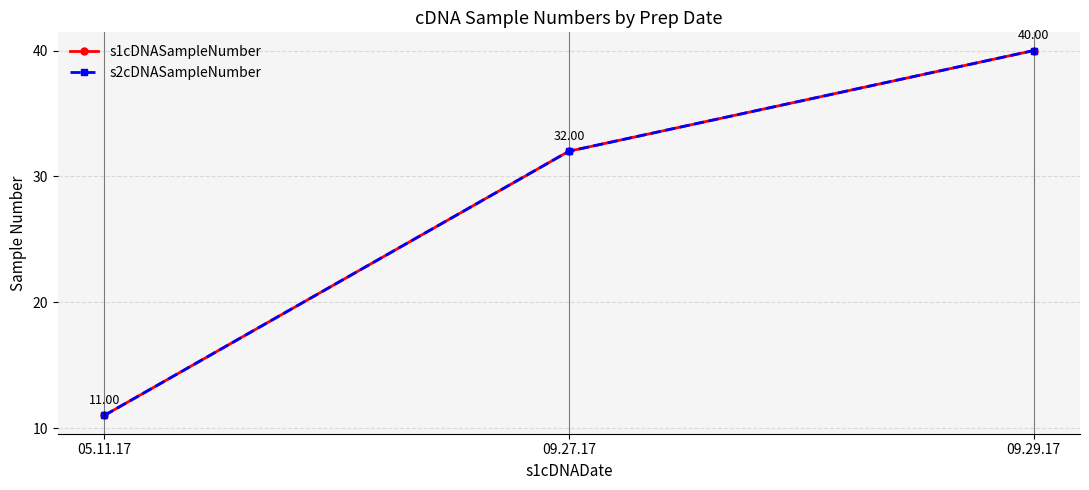

Is it true that s1cDNASampleNumber equals 53 at 09.29.17?

False